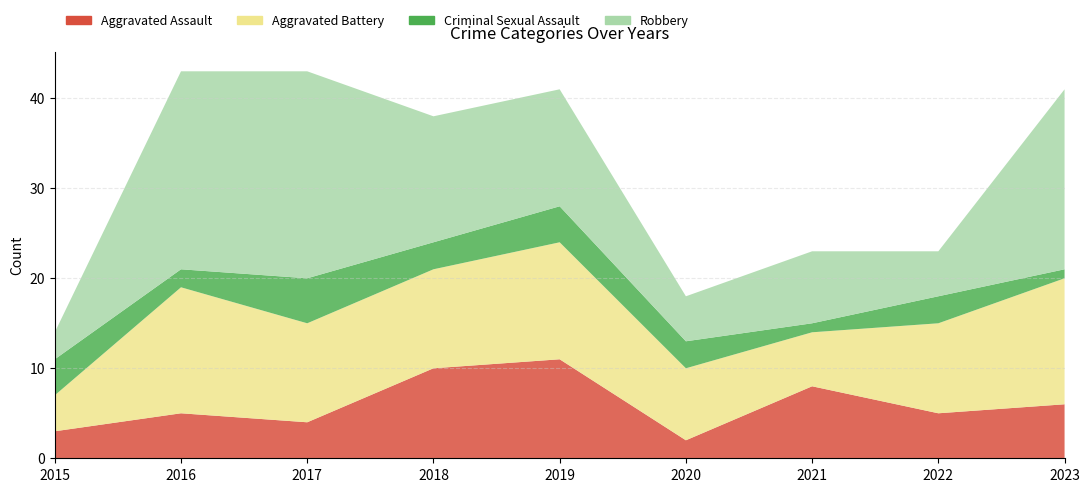

Reading right to left, what are all the values shown in this chart?

Aggravated Assault: 2023=6	2022=5	2021=8	2020=2	2019=11	2018=10	2017=4	2016=5	2015=3
Aggravated Battery: 2023=14	2022=10	2021=6	2020=8	2019=13	2018=11	2017=11	2016=14	2015=4
Criminal Sexual Assault: 2023=1	2022=3	2021=1	2020=3	2019=4	2018=3	2017=5	2016=2	2015=4
Robbery: 2023=20	2022=5	2021=8	2020=5	2019=13	2018=14	2017=23	2016=22	2015=3